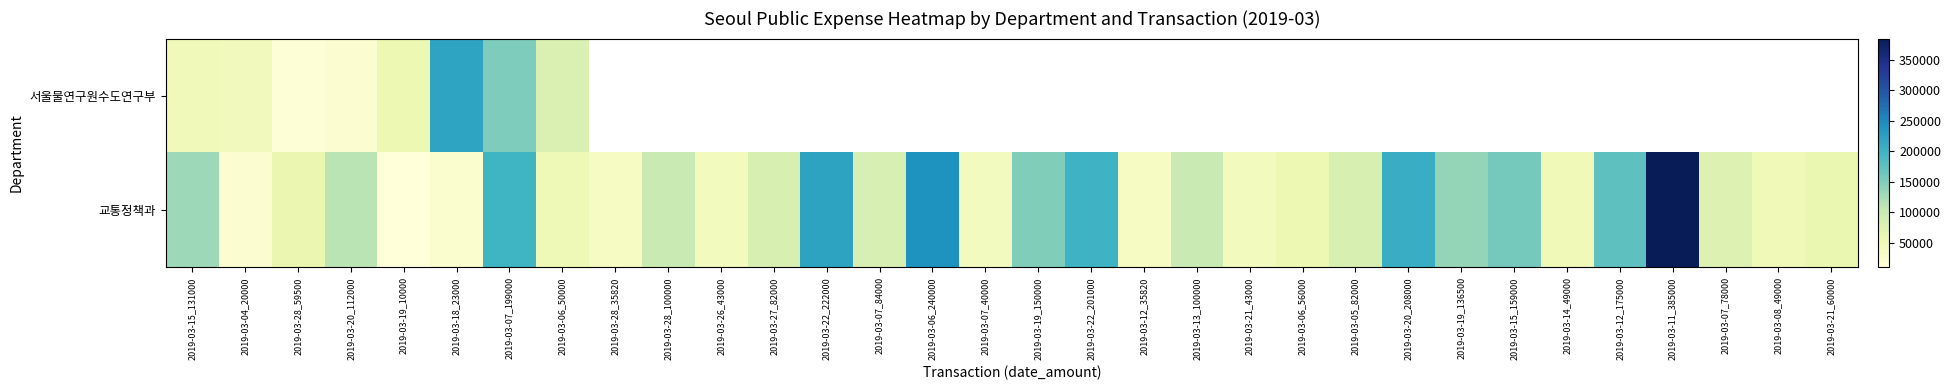

Which series changed the most between 2019-03-14_49000 and 2019-03-21_60000?

교통정책과